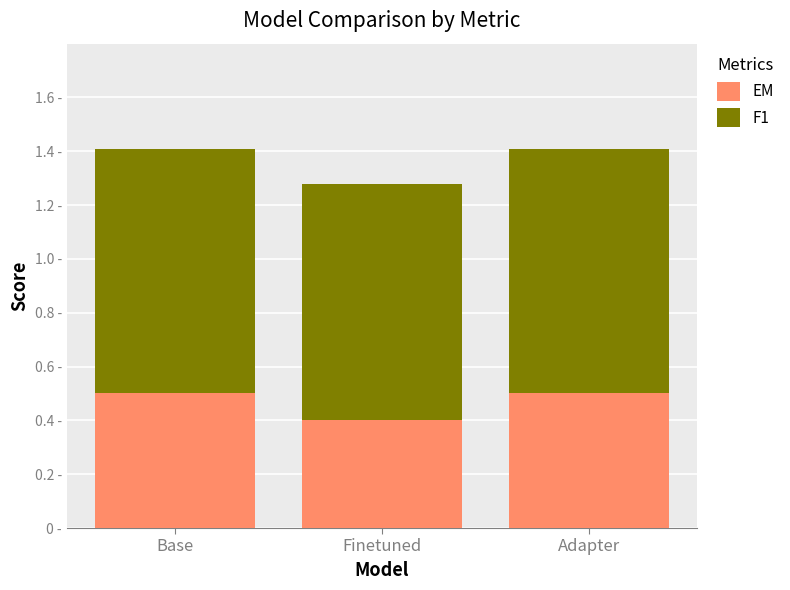

Count the EM values in the range 0 to 1.

3